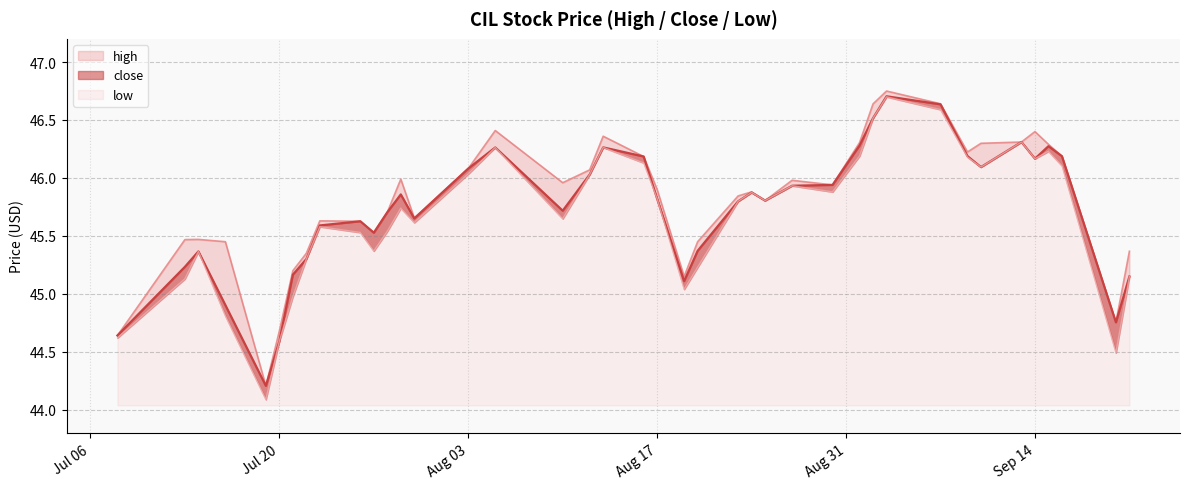

What is the smallest value displayed?

44.1